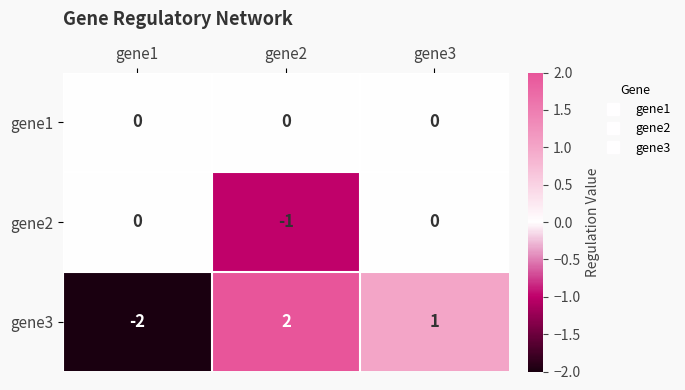

Which series has the largest total across all categories?

gene3